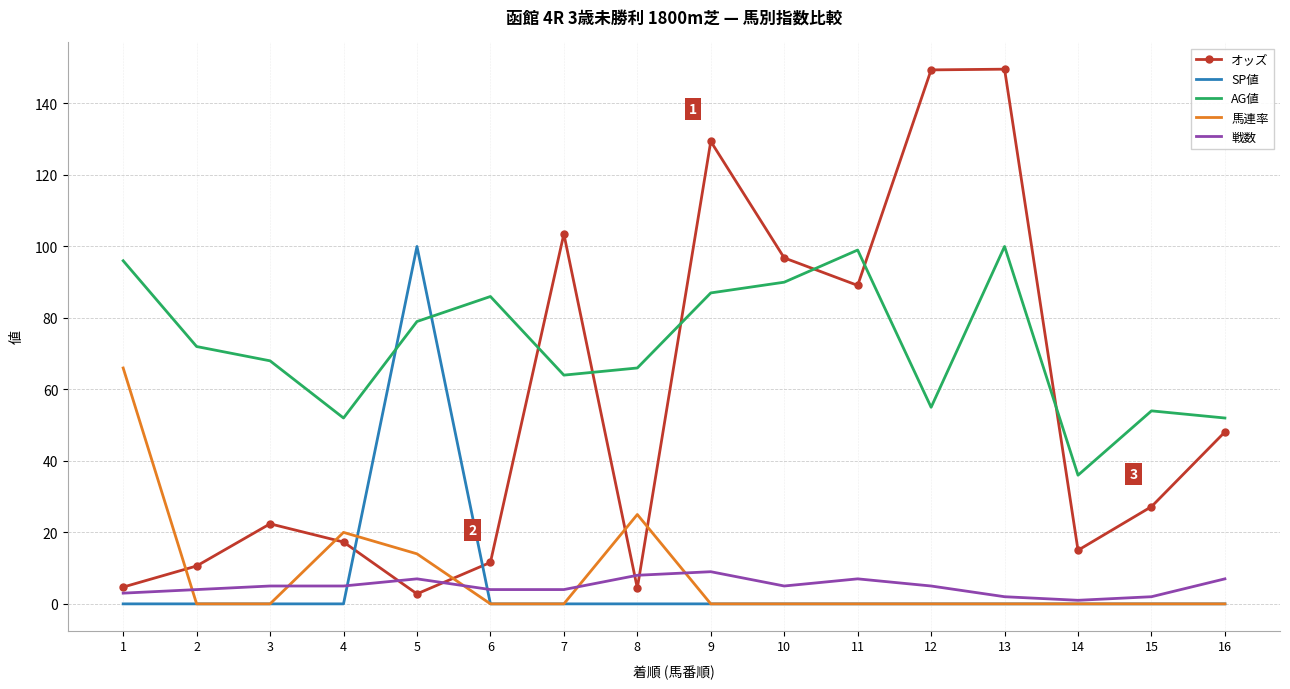

How many distinct data groups are displayed?

5